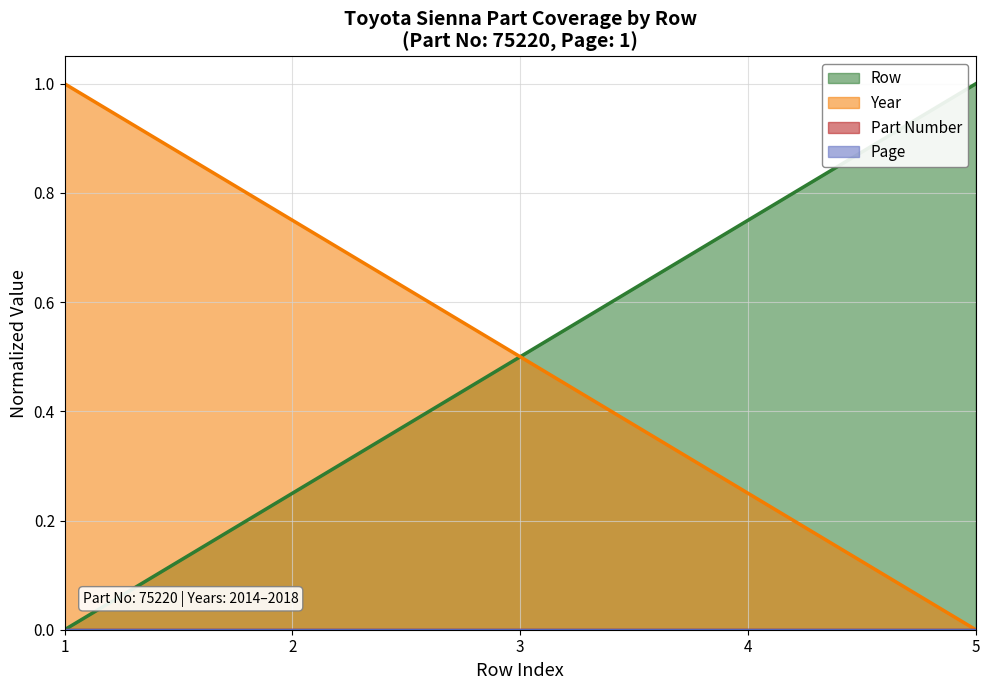

At how many categories does at least one series exceed 0?

5